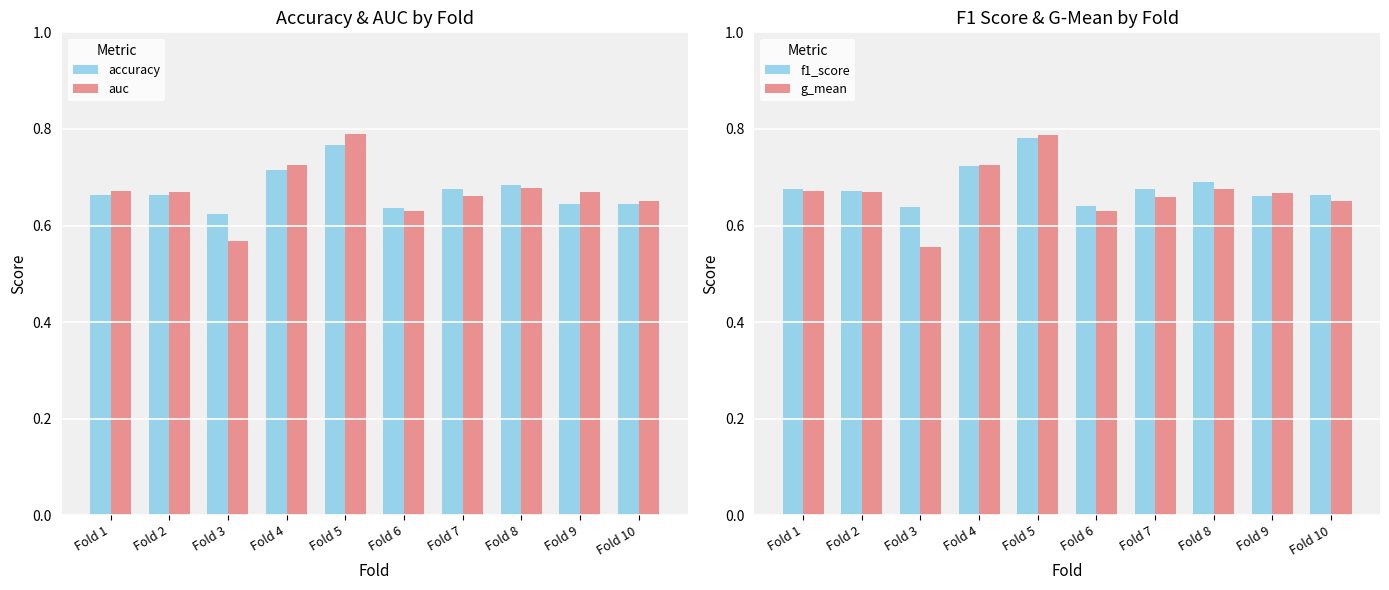

What is the value of the f1_score bar at the 9th from the left?

0.7